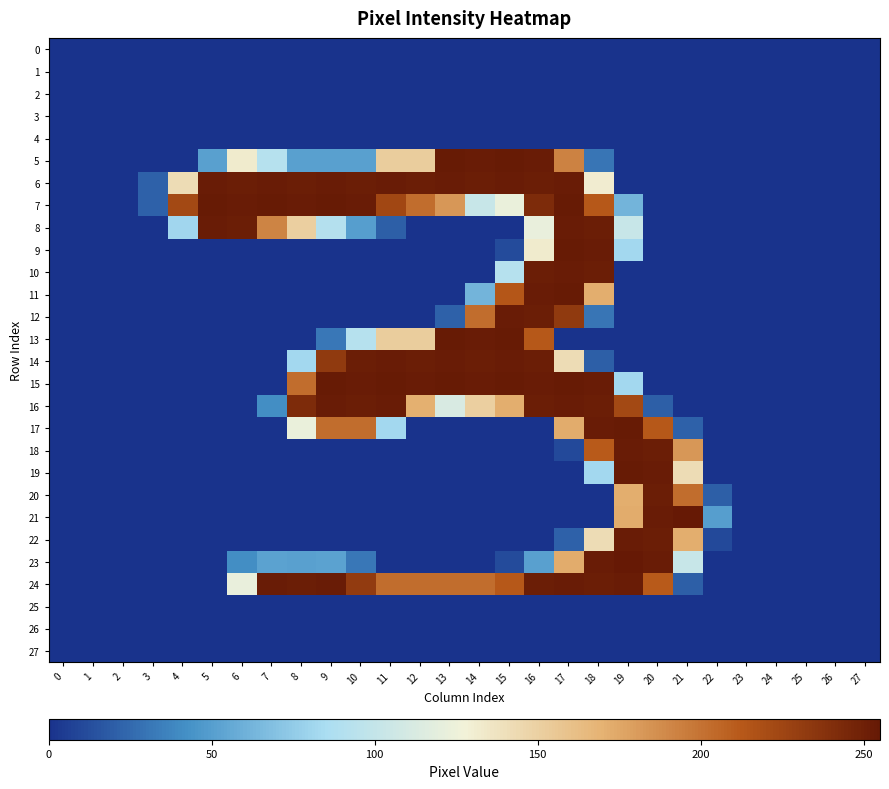

At 2, list the series in order from smallest to largest.

0, 1, 2, 3, 4, 5, 6, 7, 8, 9, 10, 11, 12, 13, 14, 15, 16, 17, 18, 19, 20, 21, 22, 23, 24, 25, 26, 27